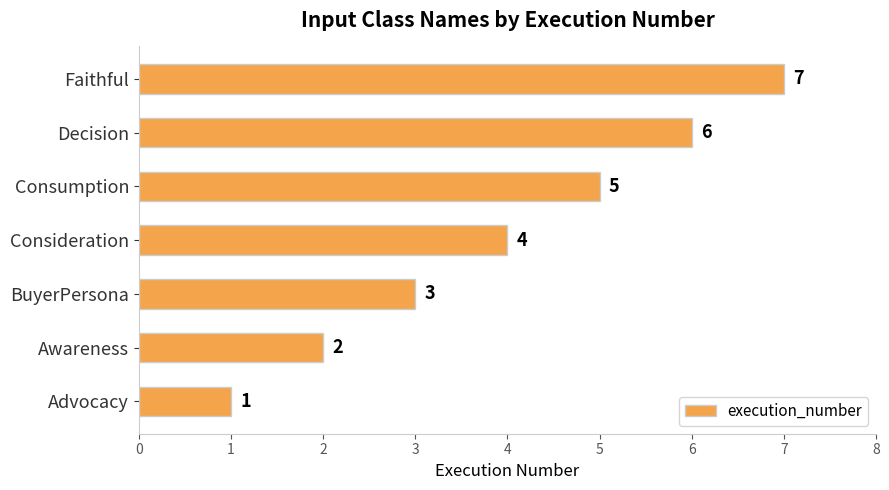

What is the change in value from Advocacy to Decision?

+5